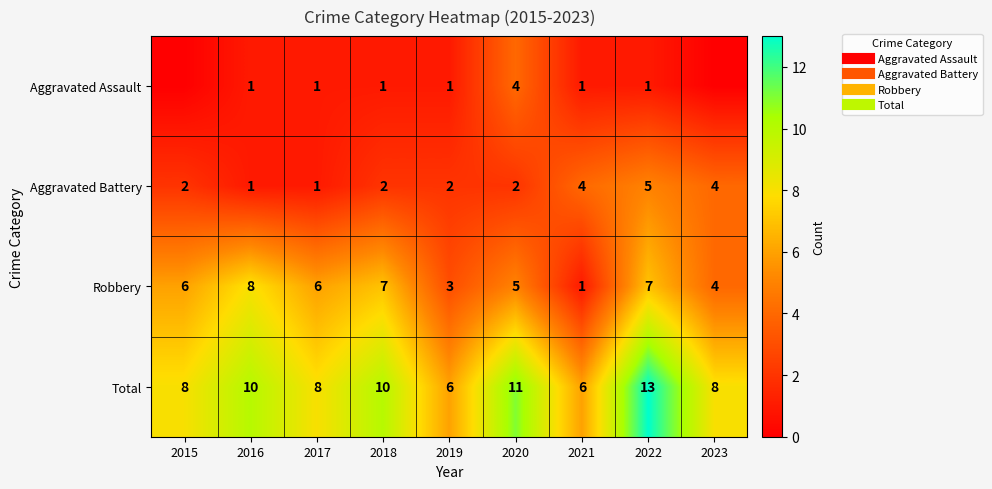

Which series has the largest total across all categories?

Total